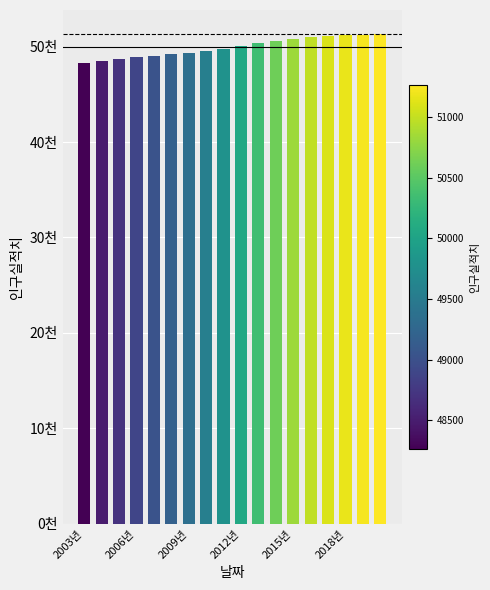

Does the chart contain any negative values?

No